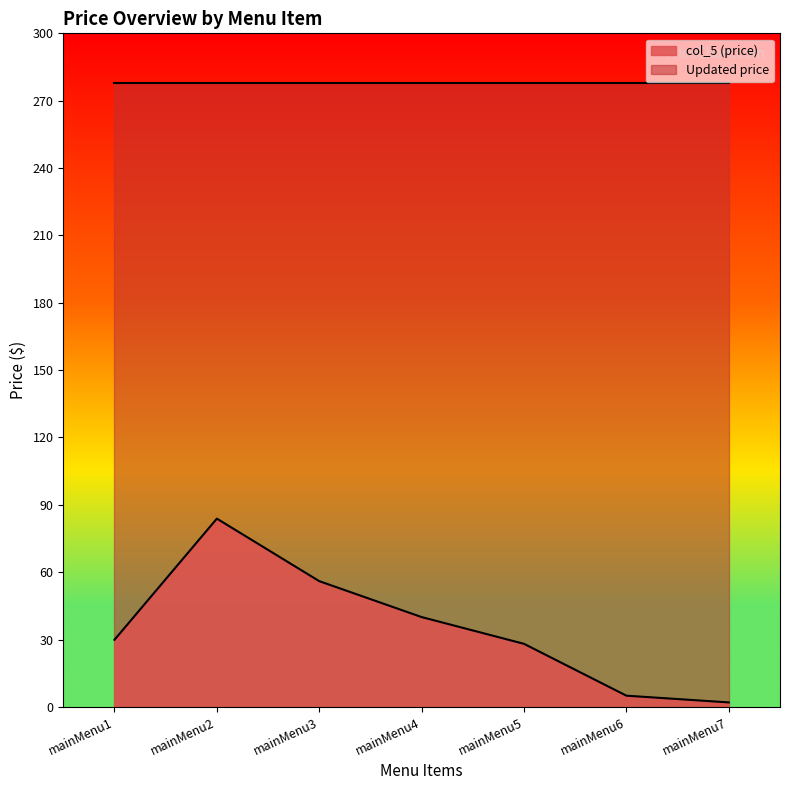

What is the value of the 5th point from the left?

28.1